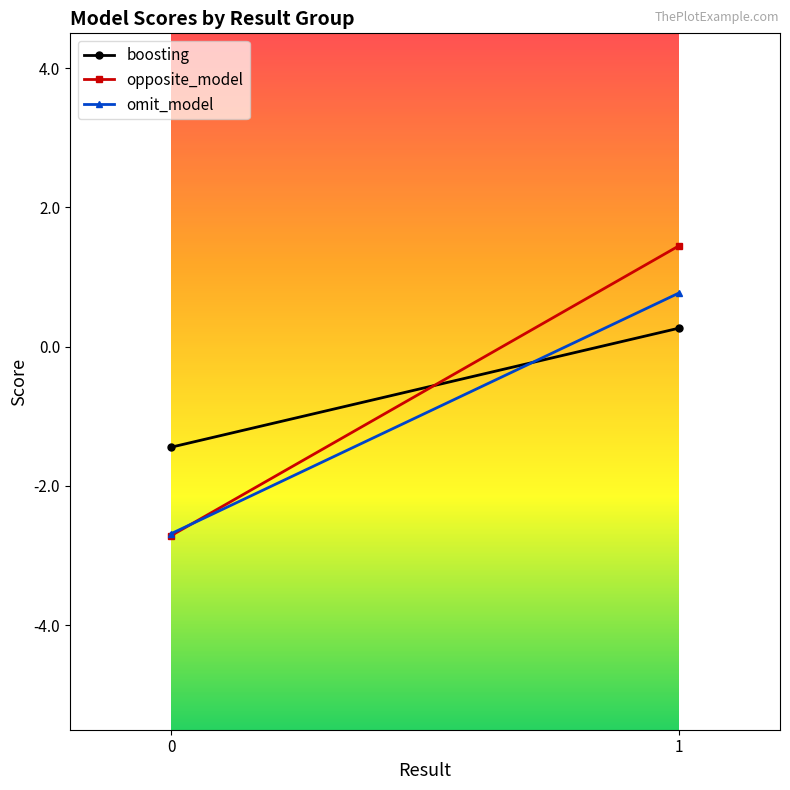

What is the difference between the opposite_model values at 1 and 0?

4.2